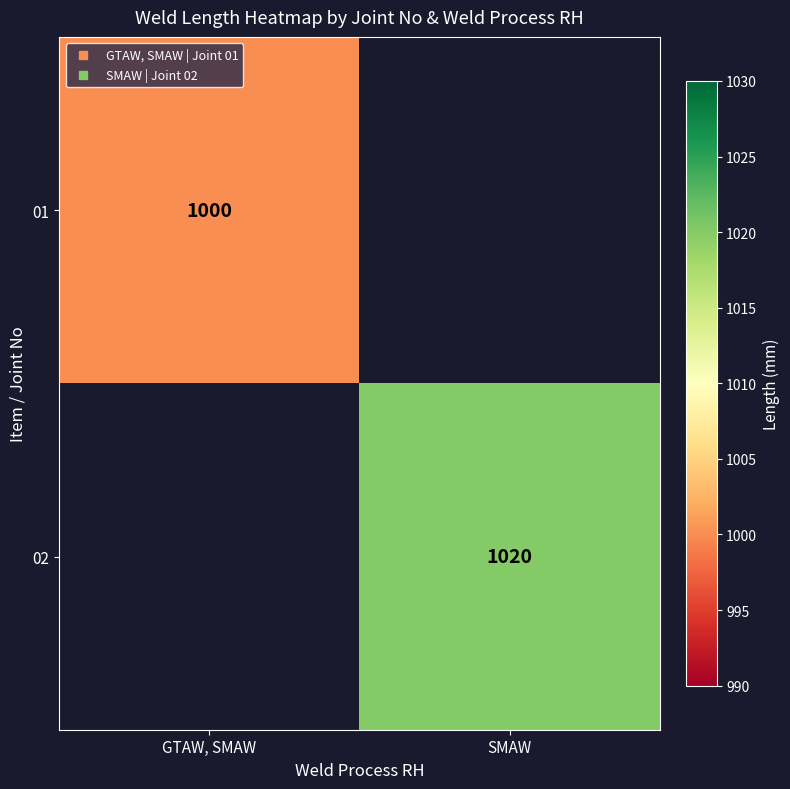

How many series are shown in this chart?

2